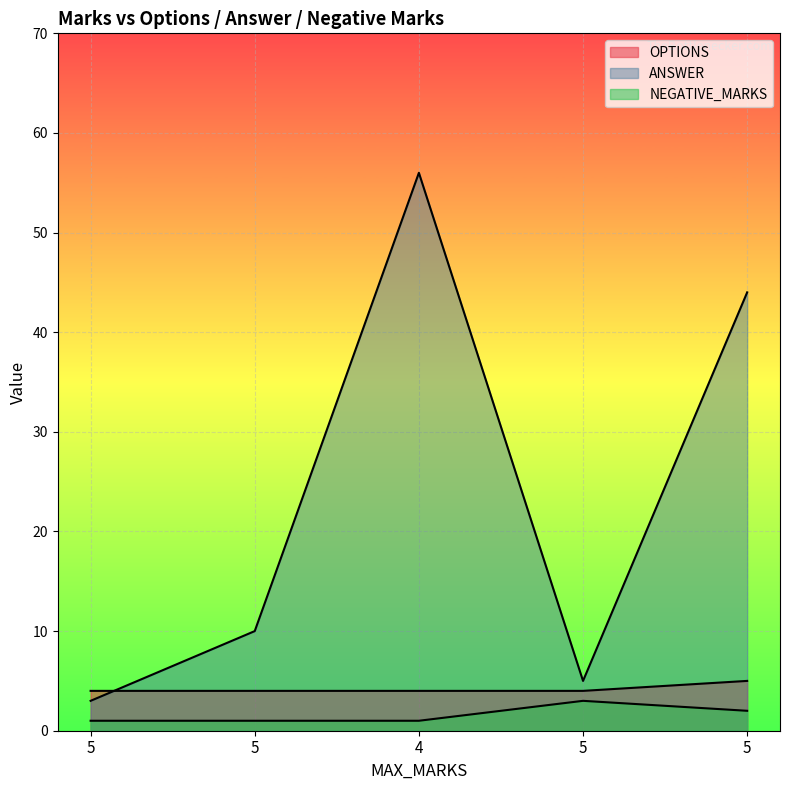

Reading left to right, extract all data points from this chart.

OPTIONS: 4	4	4	4	5
ANSWER: 3	10	56	5	44
NEGATIVE_MARKS: 1	1	1	3	2